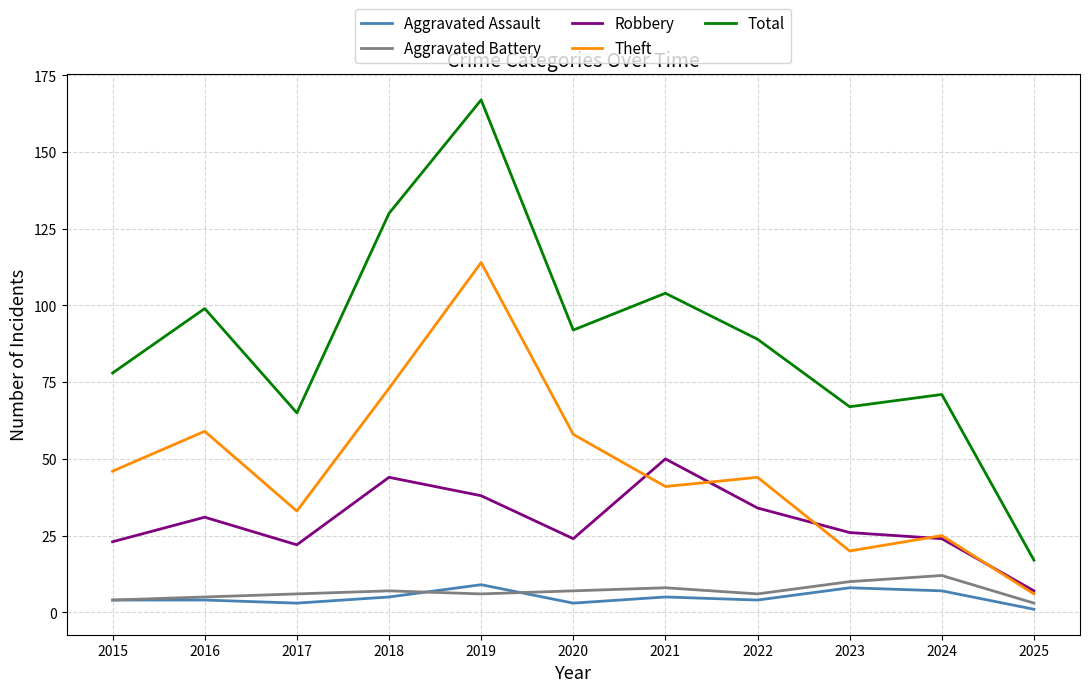

Reading left to right, what are all the values shown in this chart?

Aggravated Assault: 4	4	3	5	9	3	5	4	8	7	1
Aggravated Battery: 4	5	6	7	6	7	8	6	10	12	3
Robbery: 23	31	22	44	38	24	50	34	26	24	7
Theft: 46	59	33	73	114	58	41	44	20	25	6
Total: 78	99	65	130	167	92	104	89	67	71	17